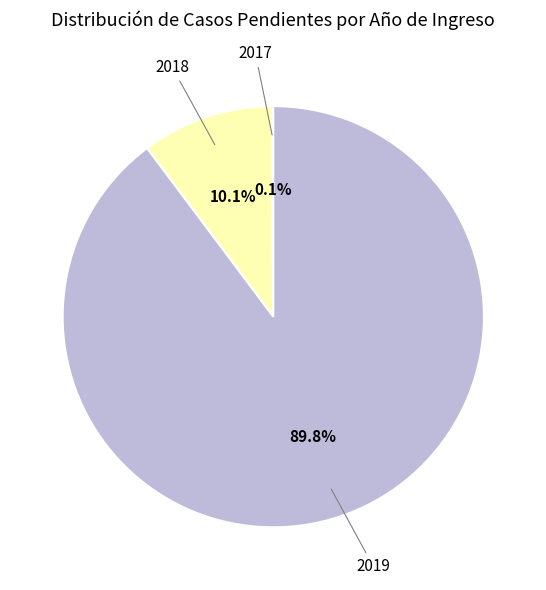

To the nearest percent, what is the difference between the largest and smallest slice percentages?

90%